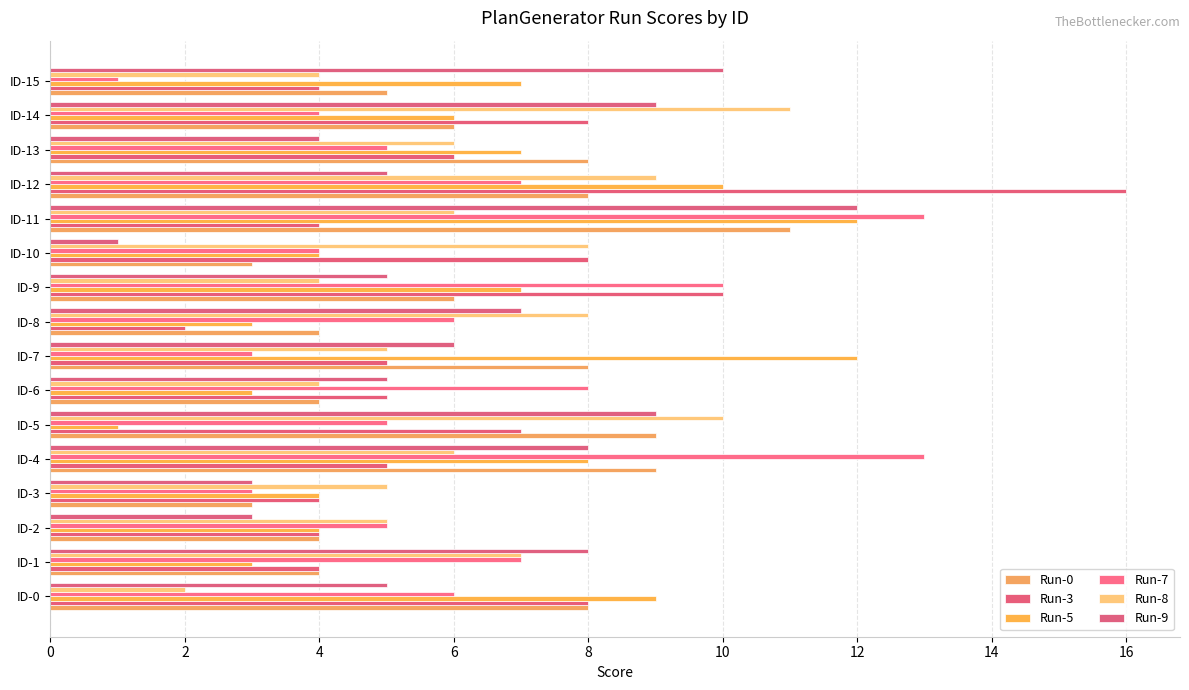

How many values in the Run-9 series are below 6?

8